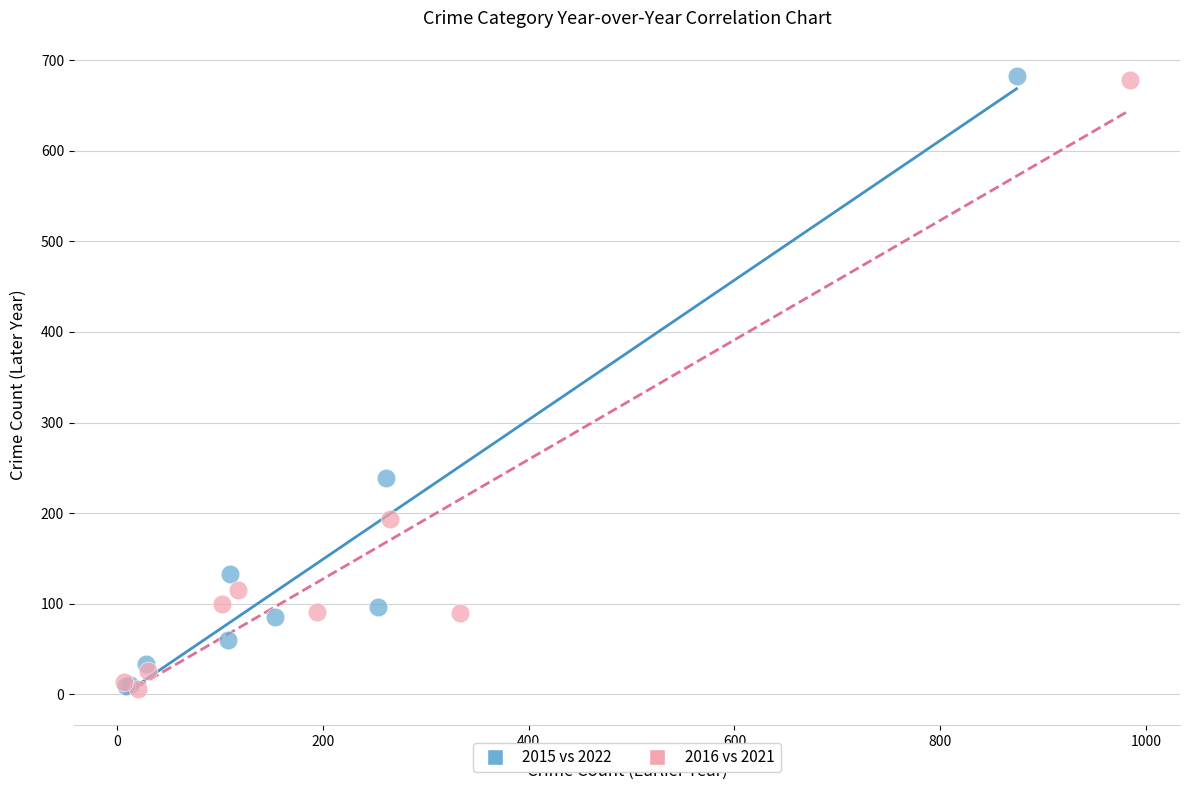

Which series has the widest spread of Y values?

2015 vs 2022